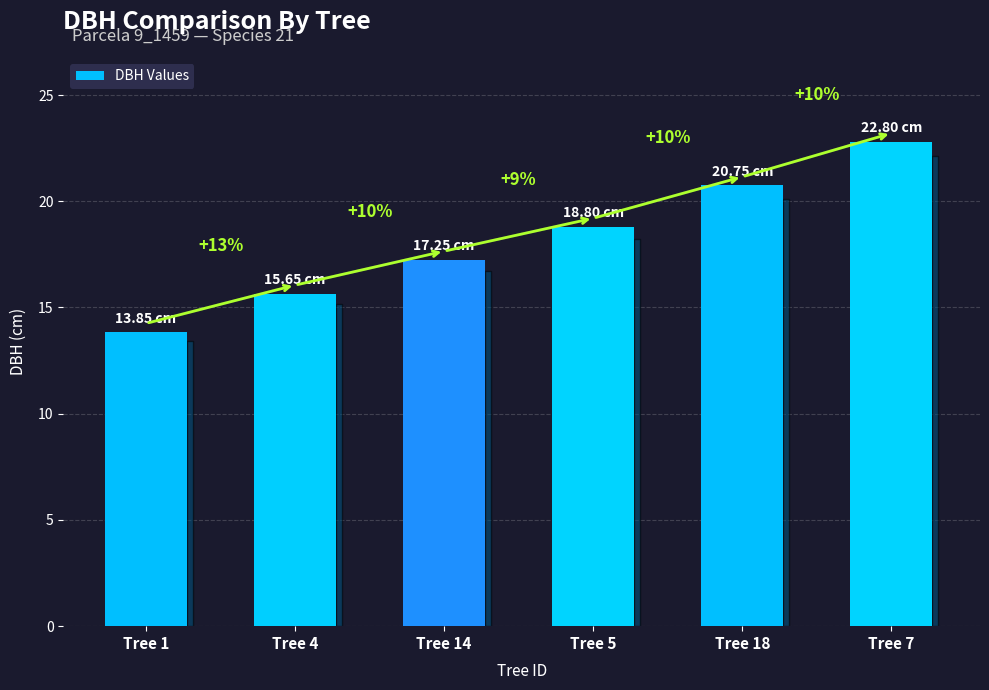

How many bars are there in total?

6